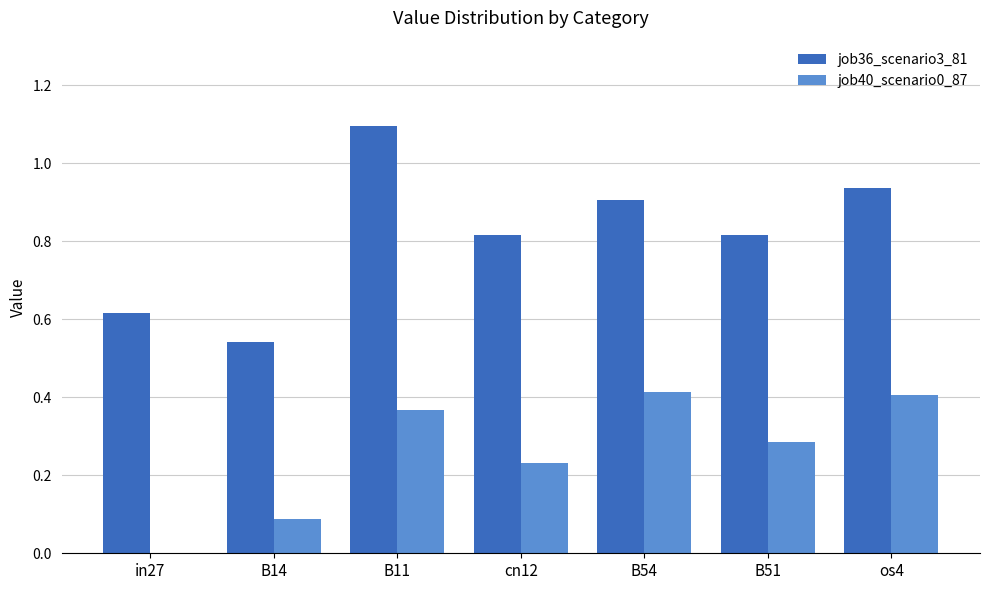

What is the greatest value displayed?

1.1